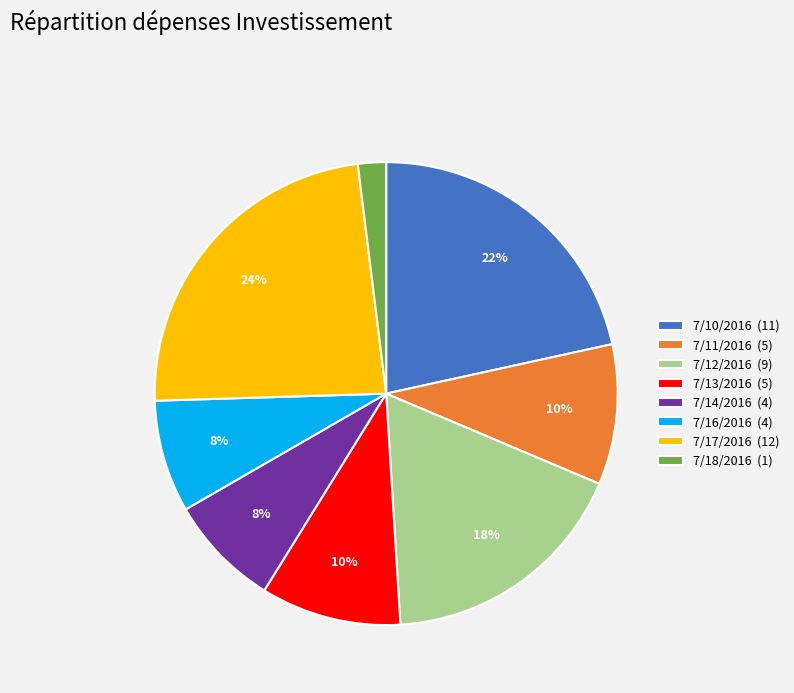

How many slices are in this pie chart?

8